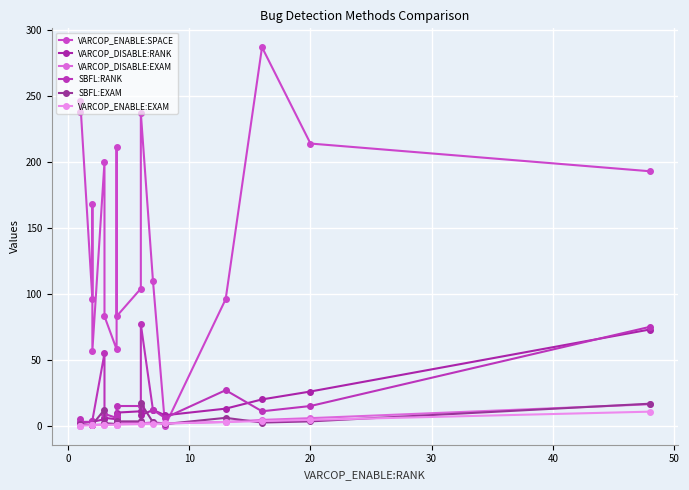

Reading right to left, extract all data points from this chart.

VARCOP_ENABLE:SPACE: 193.0	214.0	287.0	96.0	0.0	110.0	237.0	104.0	83.0	211.0	58.0	83.0	200.0	57.0	168.0	96.0	246.0	238.0
VARCOP_DISABLE:RANK: 73.0	26.0	20.0	13.0	8.0	12.0	8.0	11.0	10.0	6.0	5.0	6.0	5.0	3.0	3.0	3.0	2.0	1.0
VARCOP_DISABLE:EXAM: 16.3	5.8	4.5	2.9	1.8	2.7	1.8	2.5	2.2	1.3	1.1	1.3	1.1	0.7	0.7	0.7	0.4	0.2
SBFL:RANK: 75.0	15.0	11.0	27.0	6.0	12.0	77.0	15.0	15.0	8.0	6.0	9.0	55.0	4.0	4.0	3.0	3.0	5.0
SBFL:EXAM: 16.7	3.3	2.5	6.0	1.3	2.7	17.2	3.3	3.3	1.8	1.3	2.0	12.3	0.9	0.9	0.7	0.7	1.1
VARCOP_ENABLE:EXAM: 10.7	4.5	3.6	2.9	1.8	1.6	1.3	1.3	0.9	0.9	0.9	0.7	0.7	0.4	0.4	0.4	0.2	0.2